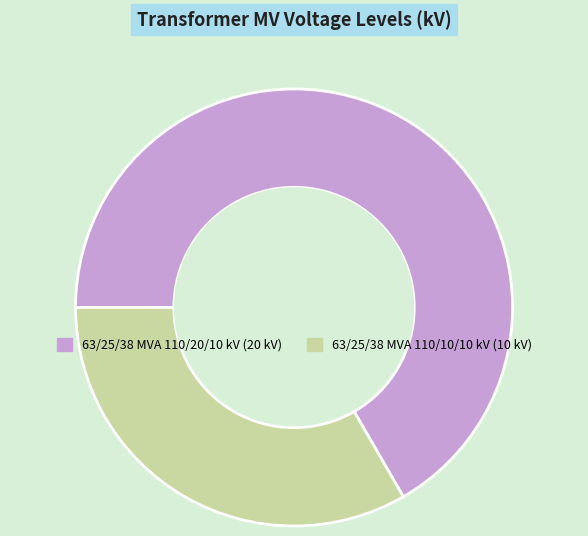

What is the largest slice in the pie chart?

63/25/38 MVA 110/20/10 kV